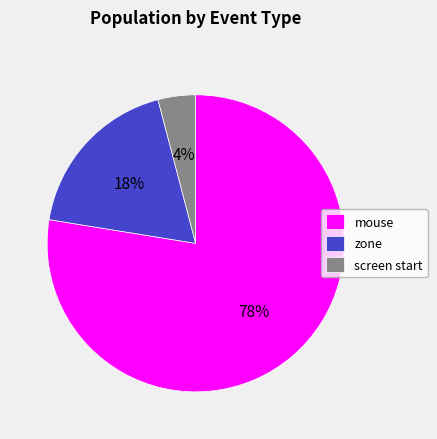

Do zone and screen start together represent more than half of the pie?

No